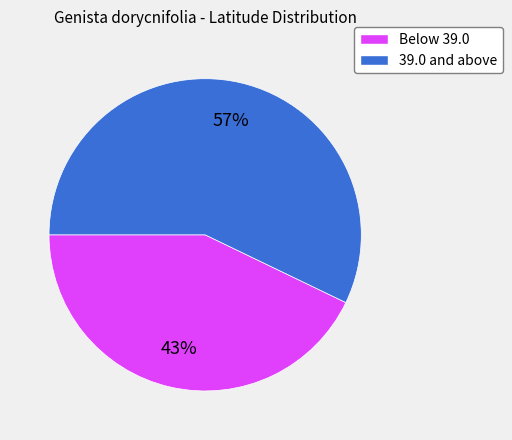

To the nearest percent, what is the average slice percentage?

50%